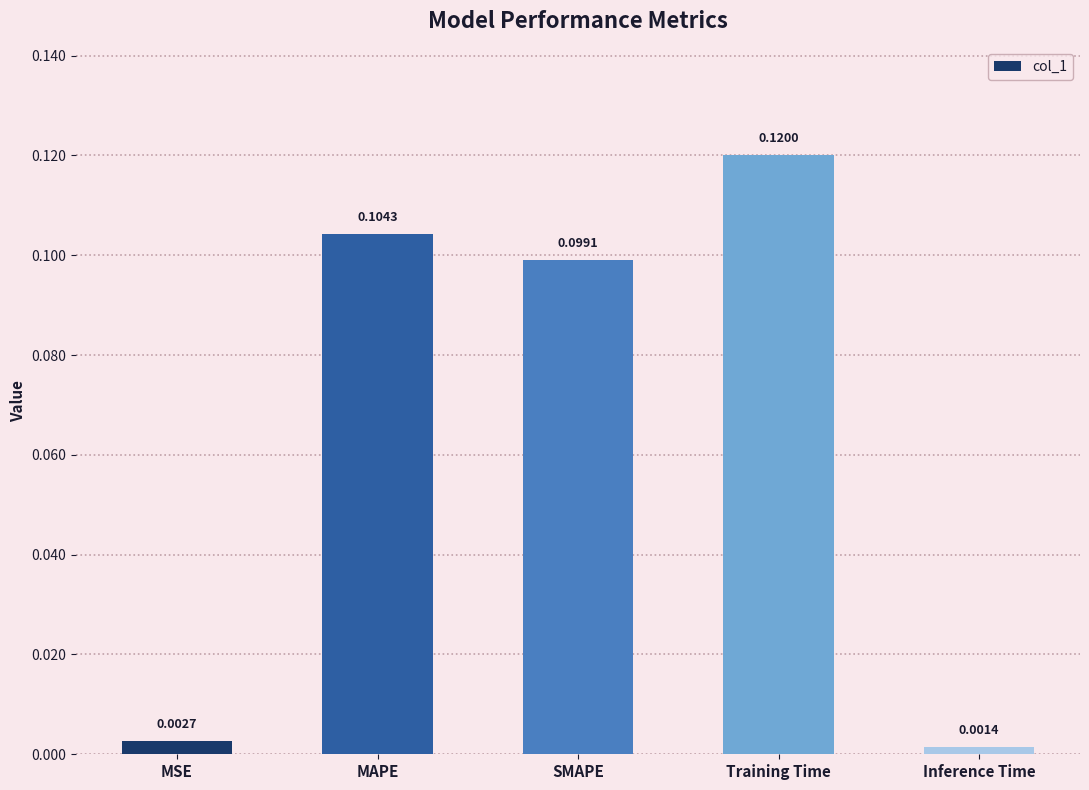

List the labels in order of value, largest first.

Training Time, MAPE, SMAPE, MSE, Inference Time